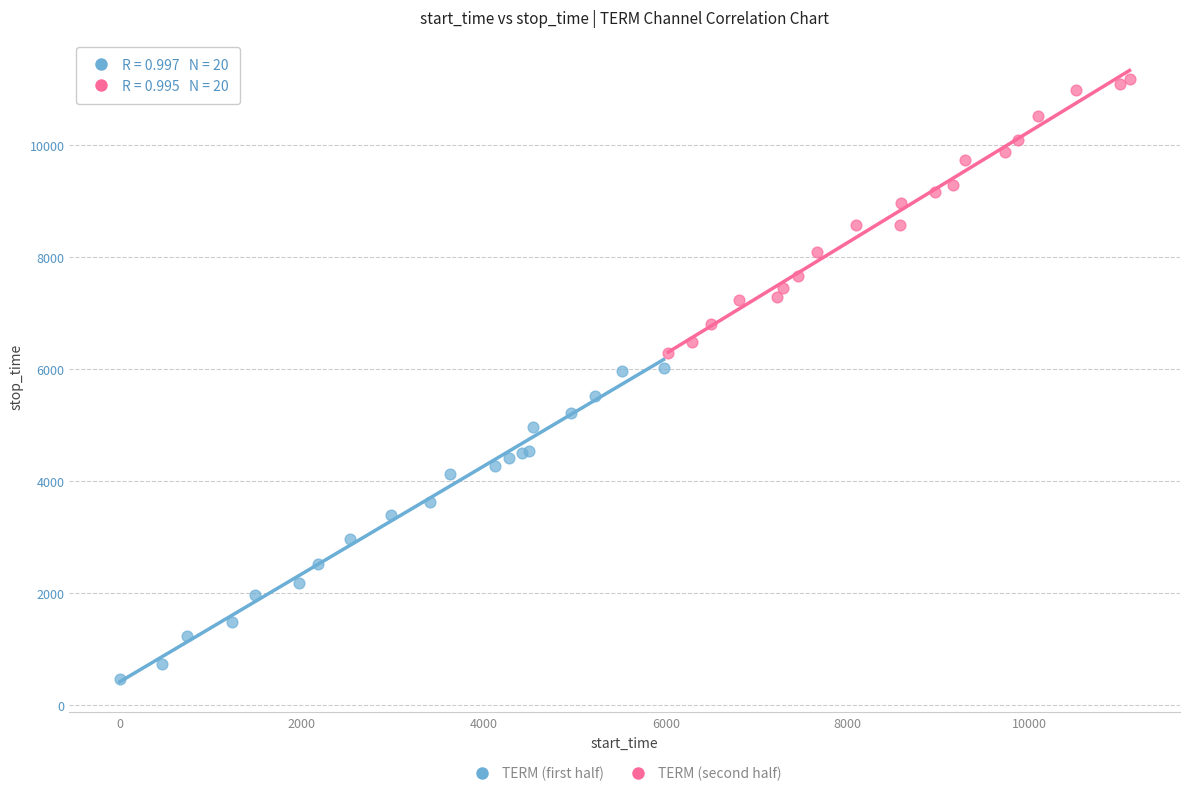

What are all the series names shown in the legend?

TERM (first half), TERM (second half)